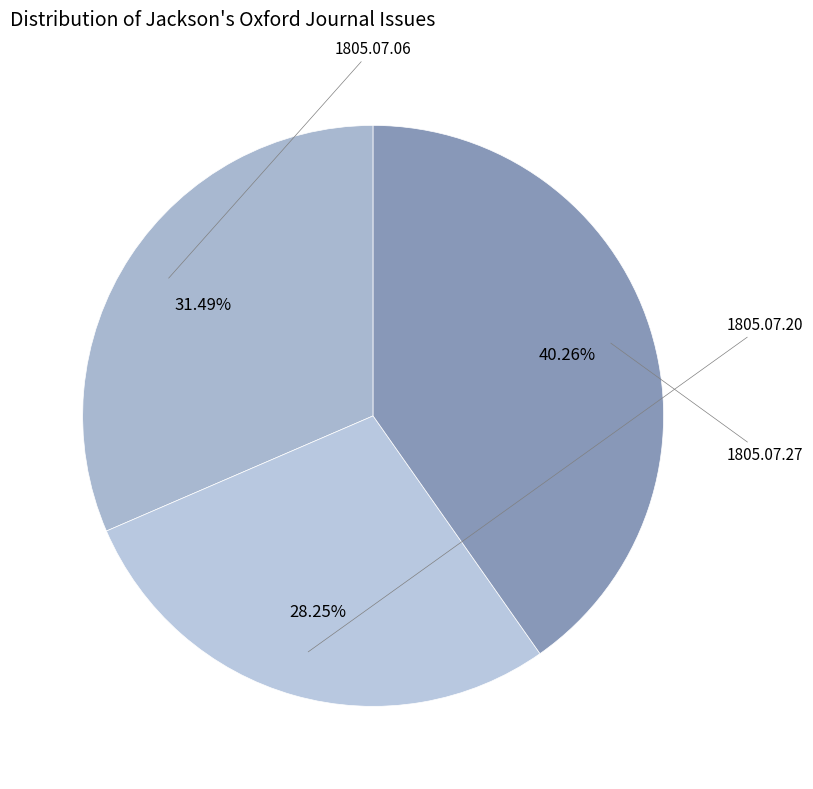

Does any single category account for the majority?

No